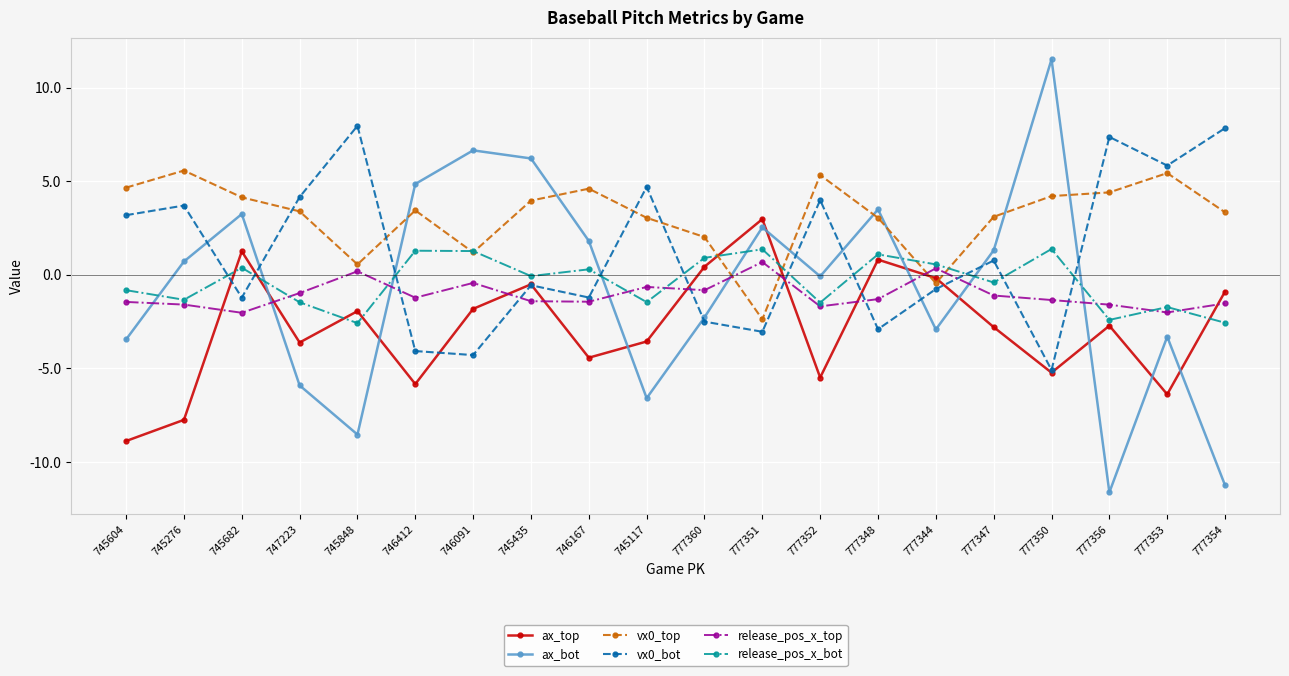

How many times do ax_bot and ax_top cross each other?

9